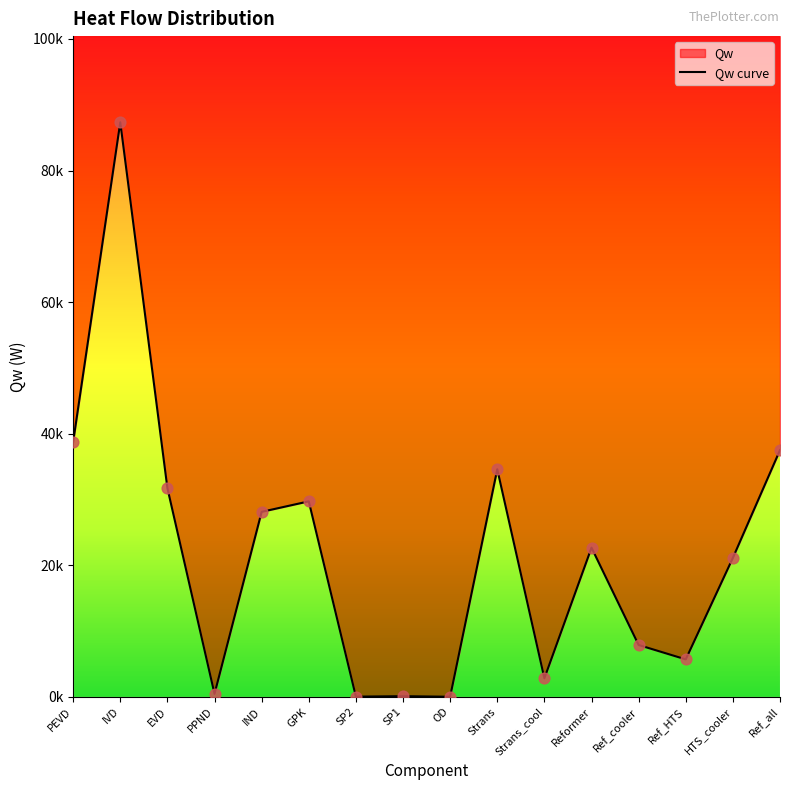

Which has a higher value, OD or PPND?

PPND